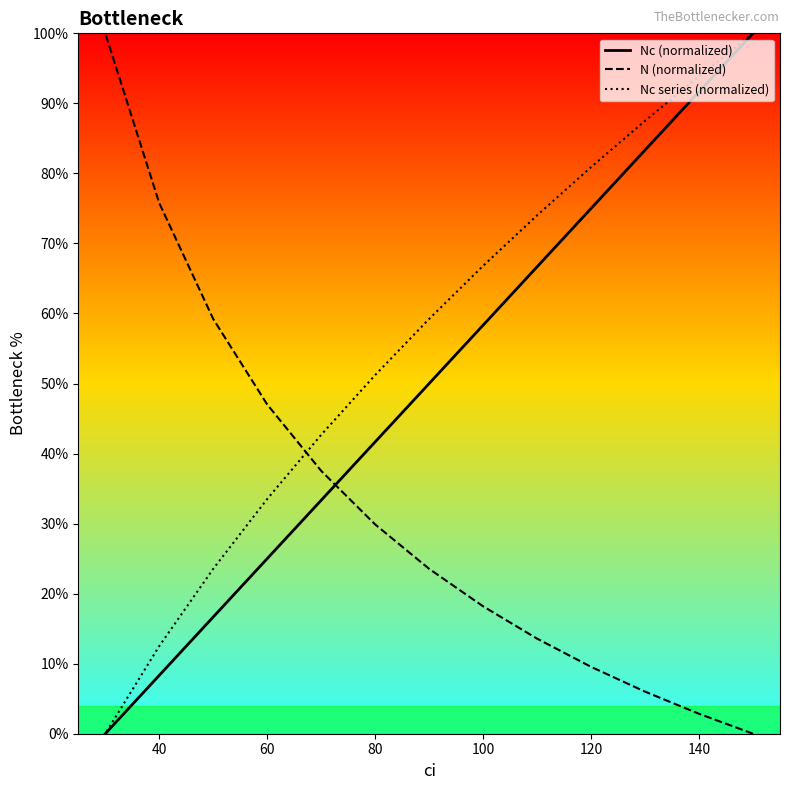

Rank the series at 140 from lowest to highest value.

N (normalized), Nc (normalized), Nc series (normalized)